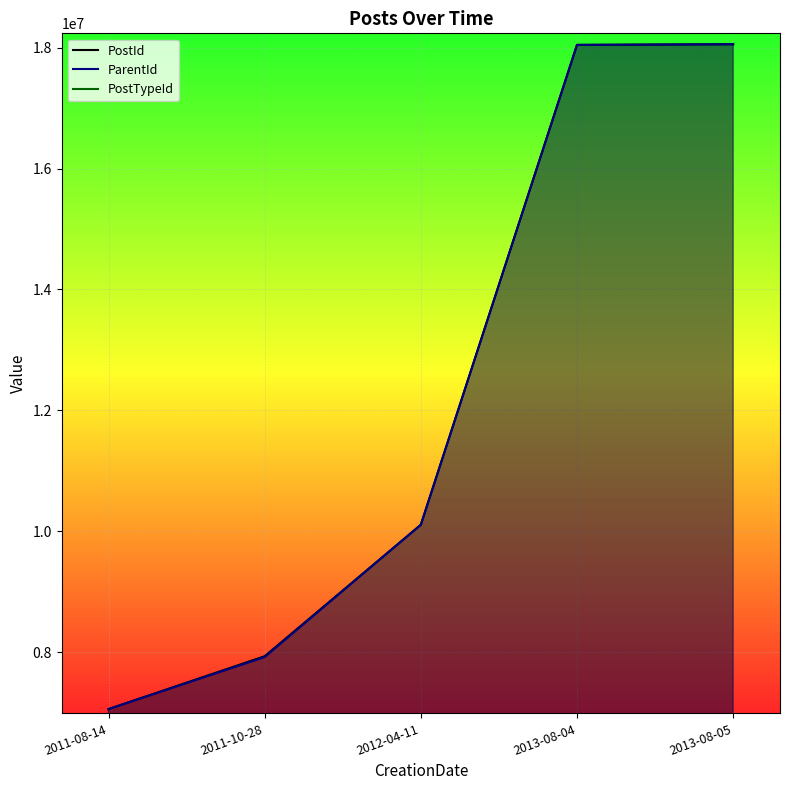

True or false: PostId and ParentId cross at least once.

False